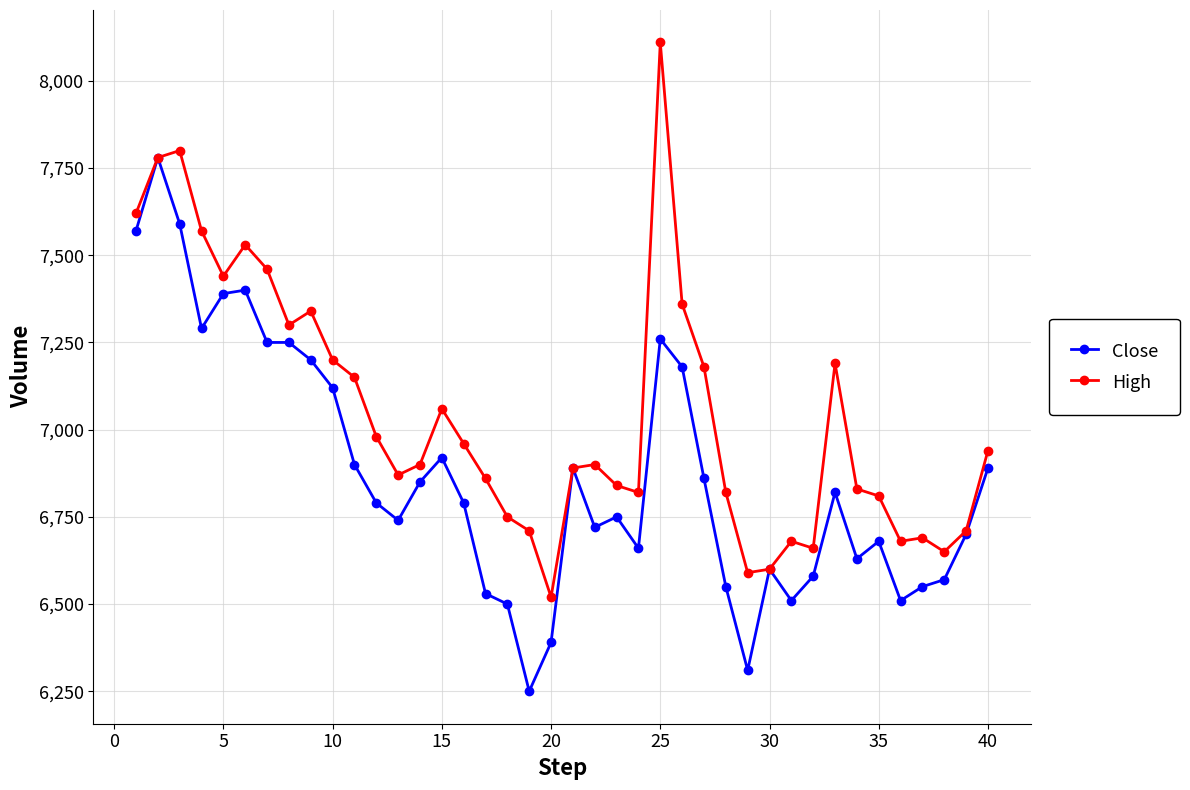

What is the value of the Close point at the 8th from the left?

7250